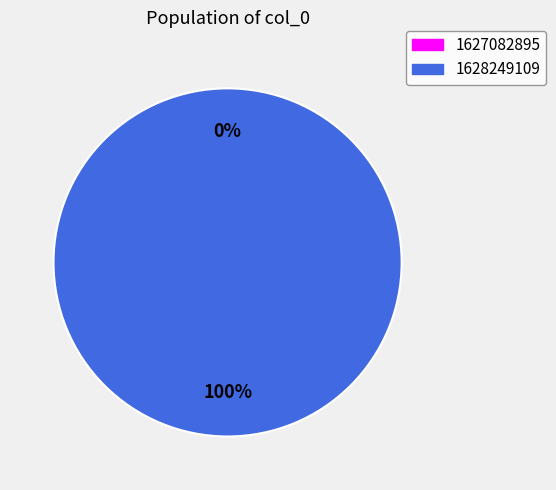

To the nearest percent, what is the combined percentage of 1628249109 and 1627082895?

100%